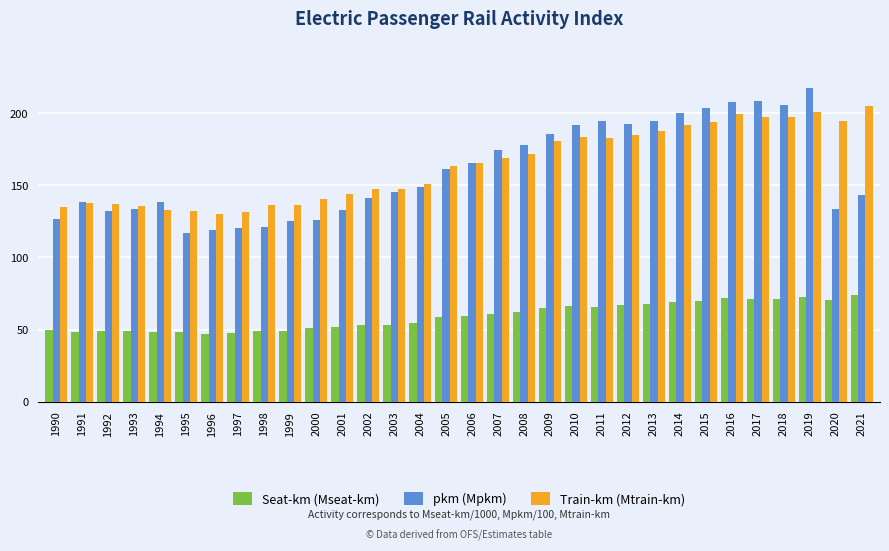

What is the maximum value for Train-km (Mtrain-km)?

205.0